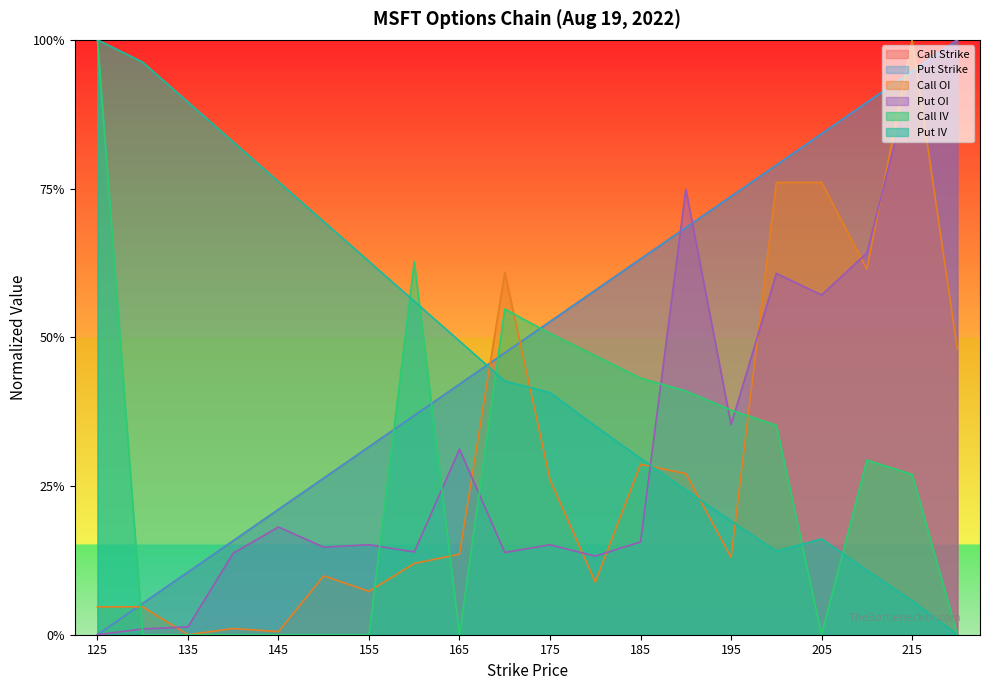

At which category does the chart reach its peak across all series?

220